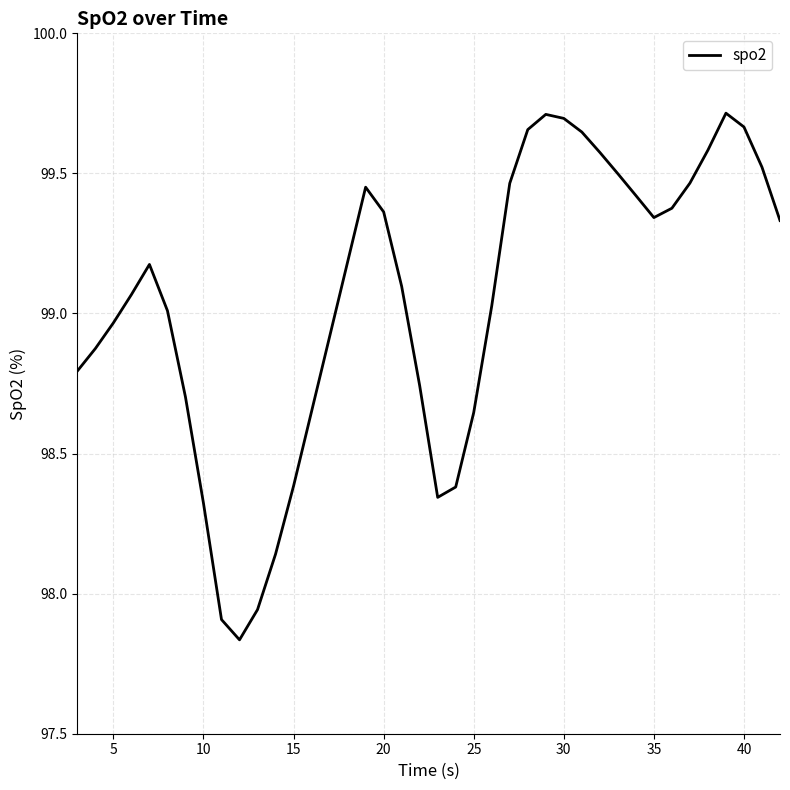

What is the difference between the maximum and minimum values?

1.9